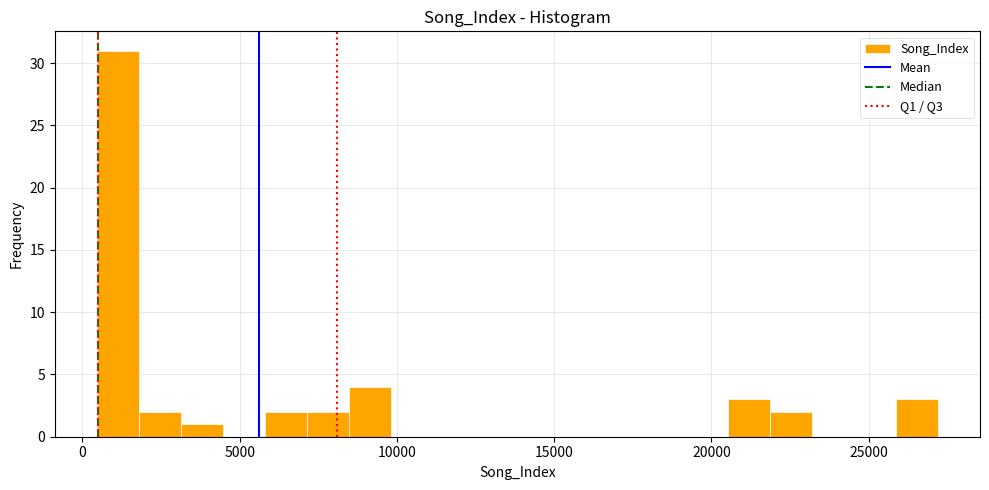

Read against the x-axis, roughly where is the centre of the tallest bar?

1000